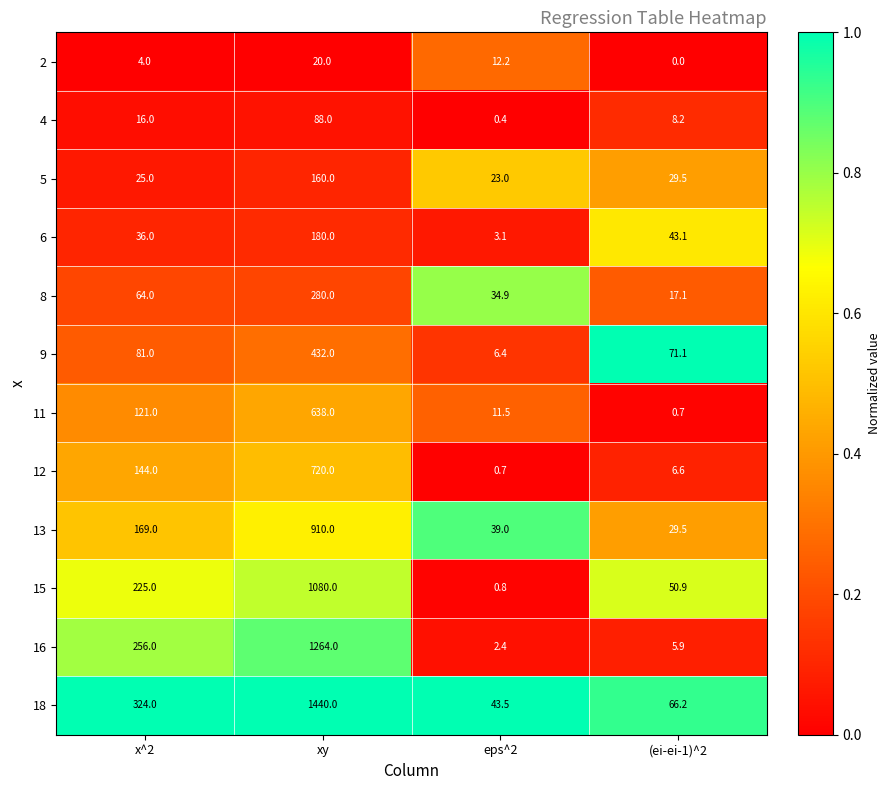

How many data points does each series have?

4